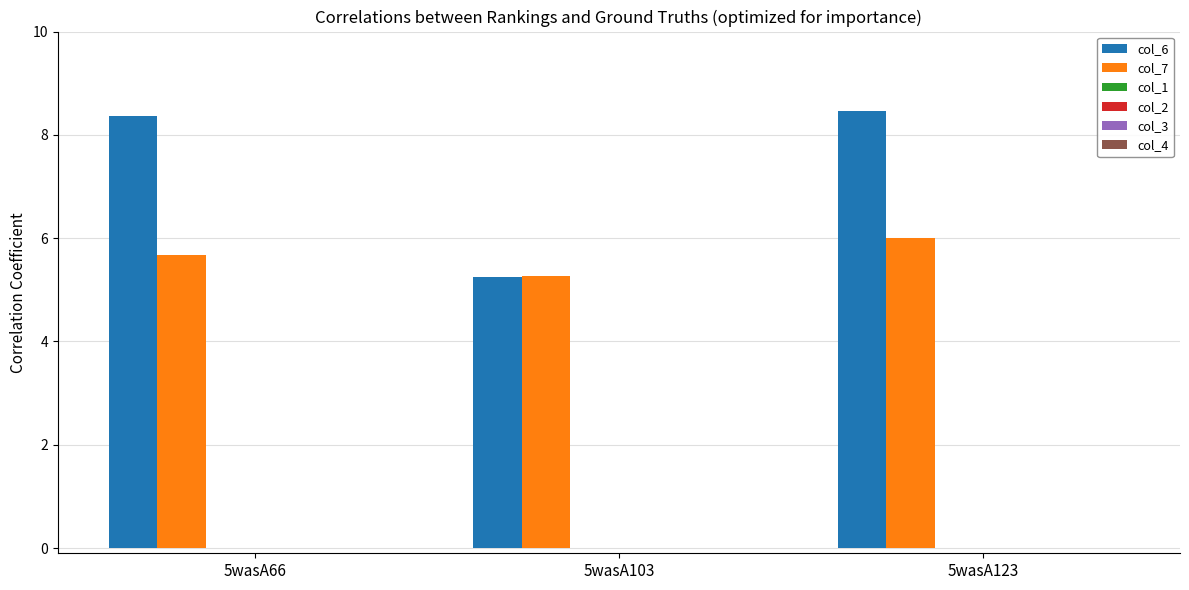

What is the value of the col_7 bar at the 1st from the left?

5.7